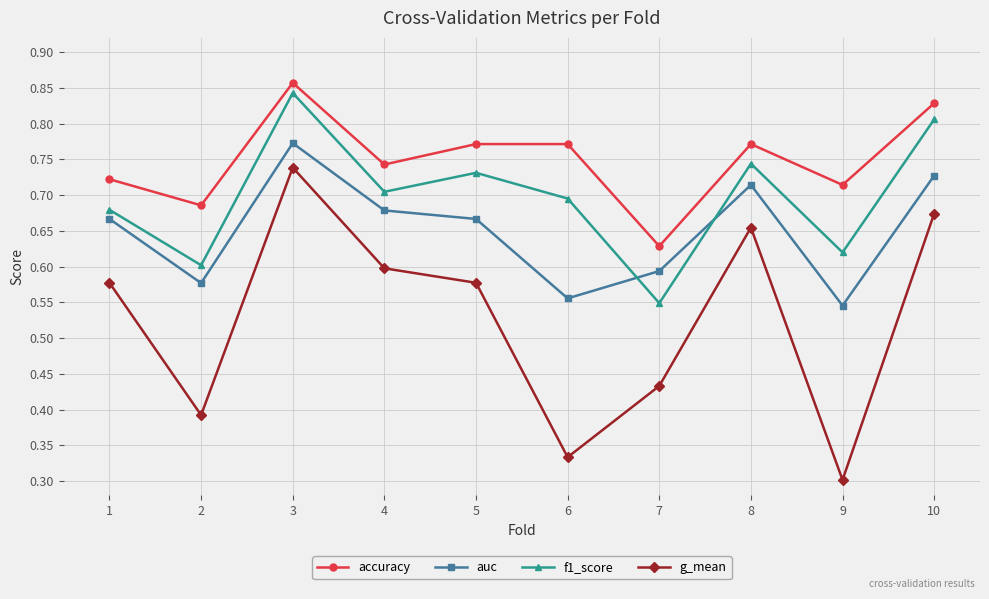

Count the auc values in the range 0 to 1.

10